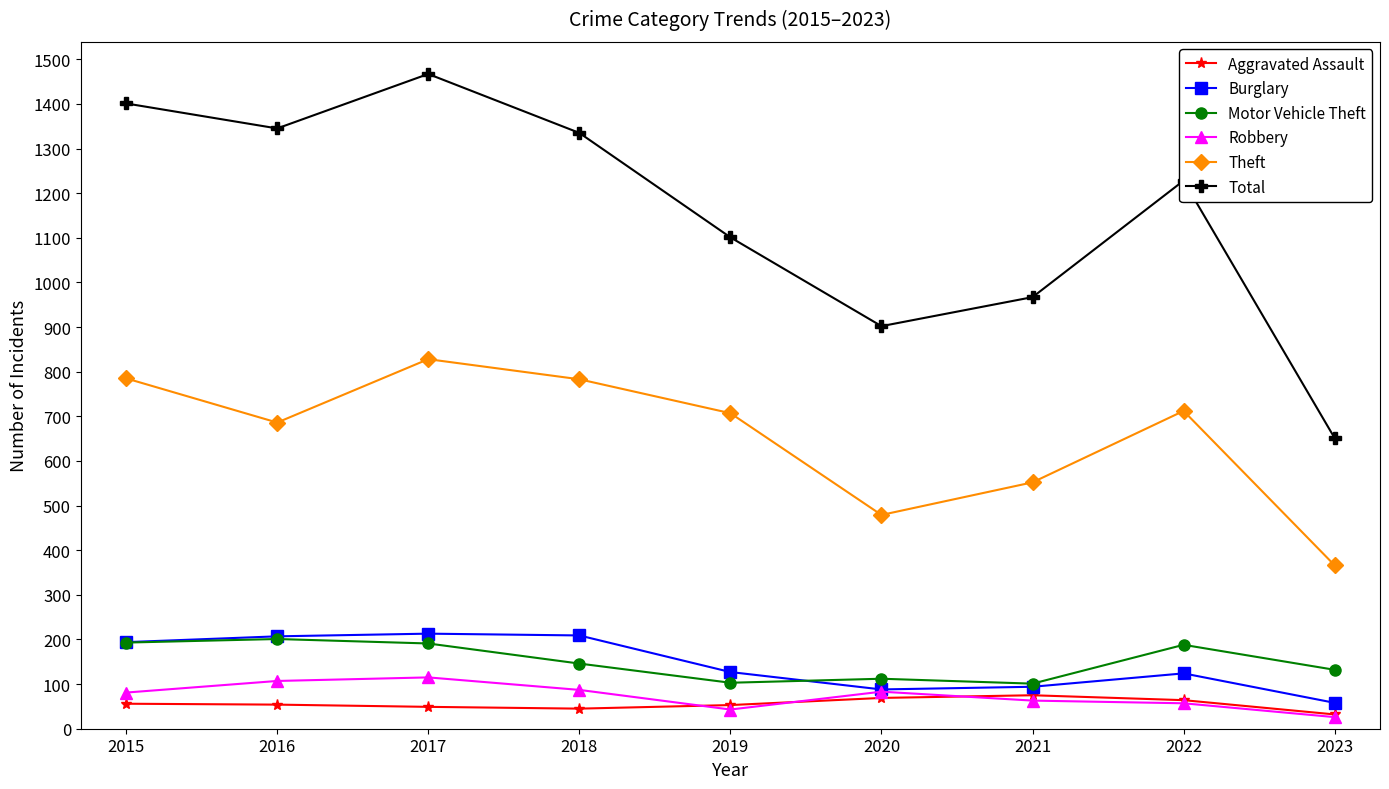

True or false: Motor Vehicle Theft and Robbery cross at least once.

False